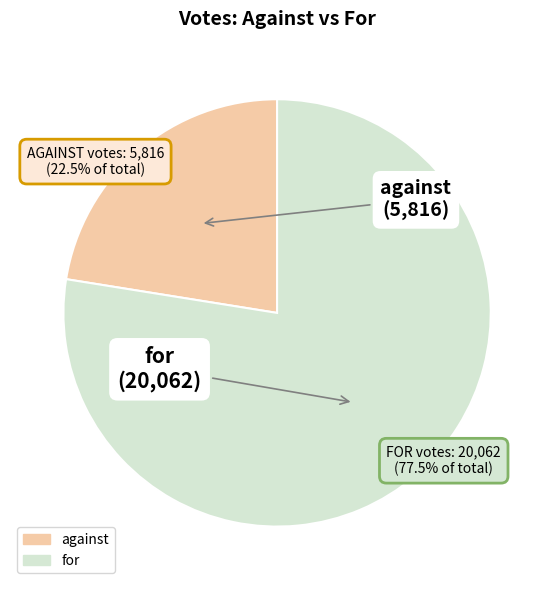

To the nearest percent, what is the difference between the against and for slice percentages?

55%